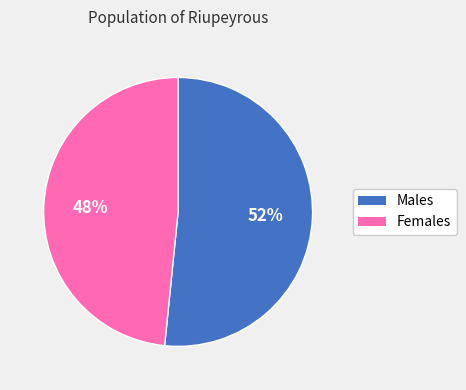

Does Females represent more than half of the total?

No